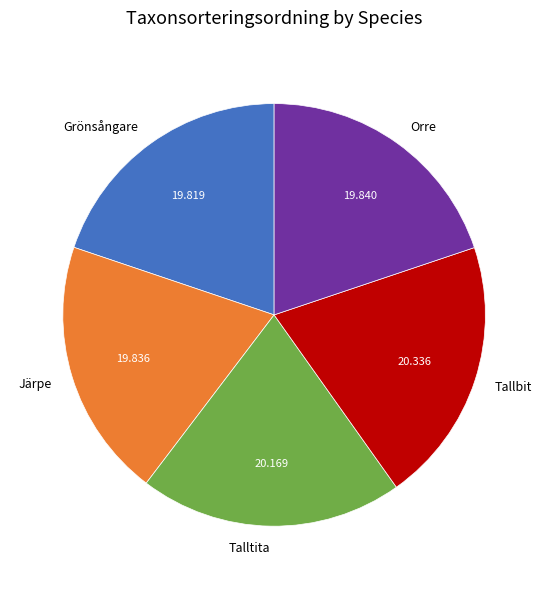

Does Järpe represent more than half of the total?

No